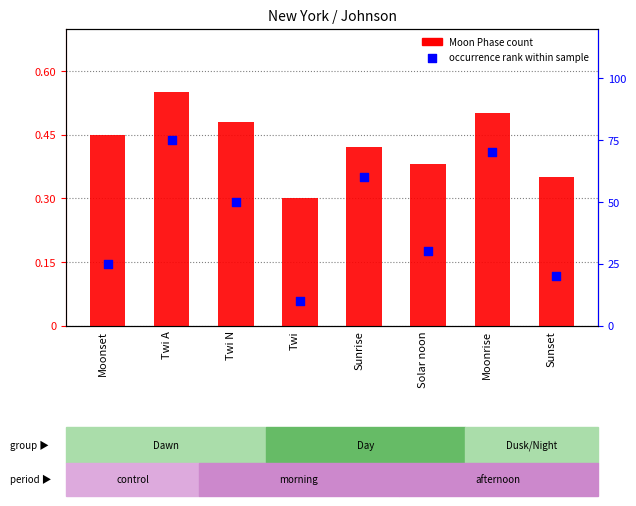

At which category is the sum across all series the highest?

Twi A